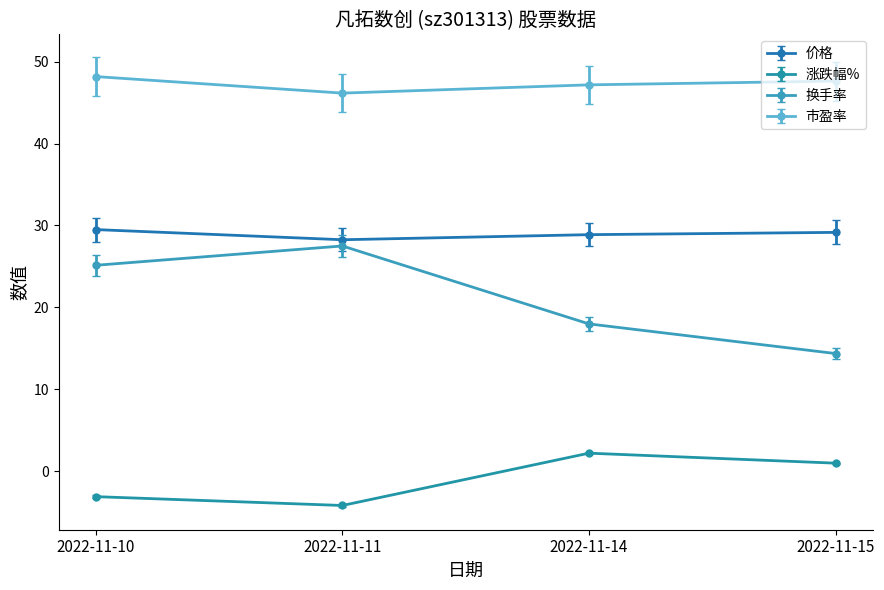

Count the number of categories in the chart.

4